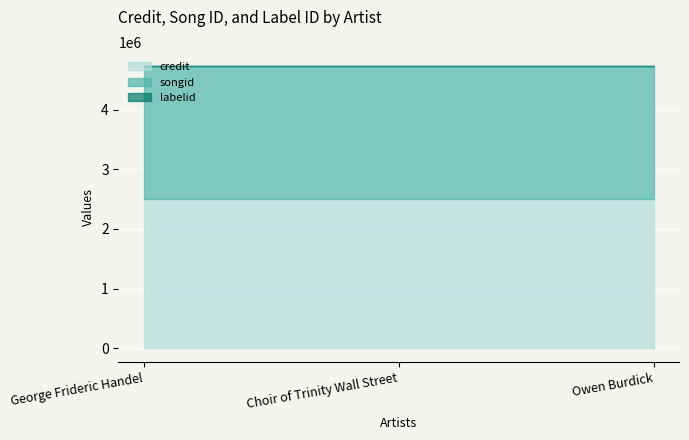

At Choir of Trinity Wall Street, list the series in order from largest to smallest.

credit, songid, labelid